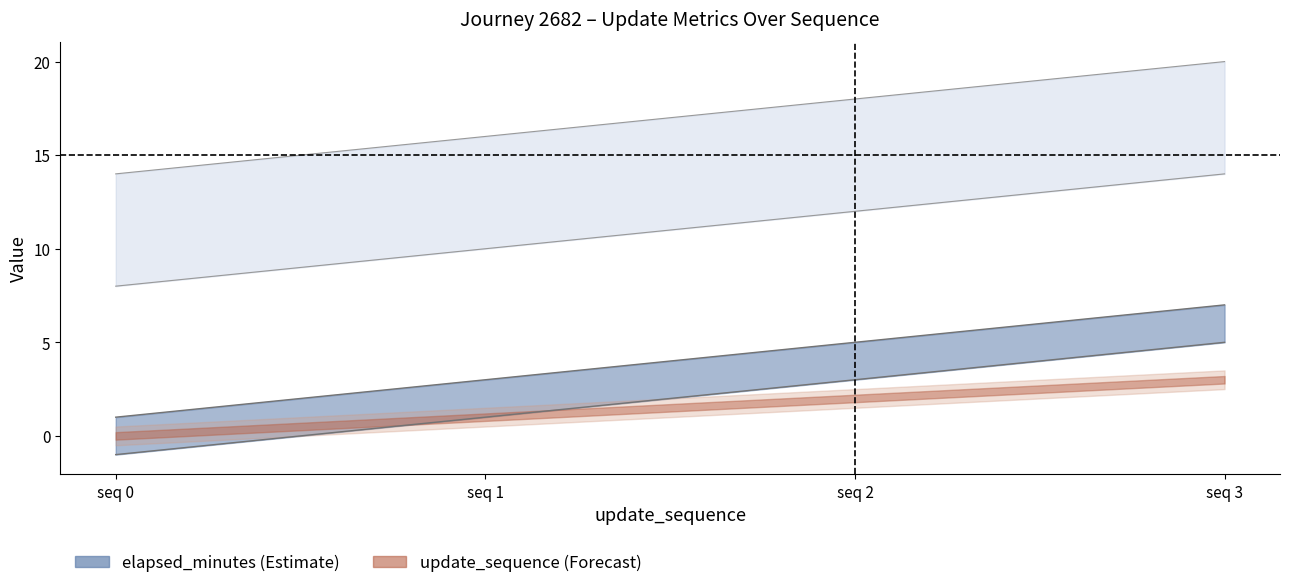

True or false: elapsed_minutes and time_of_day_minute intersect in this chart.

False